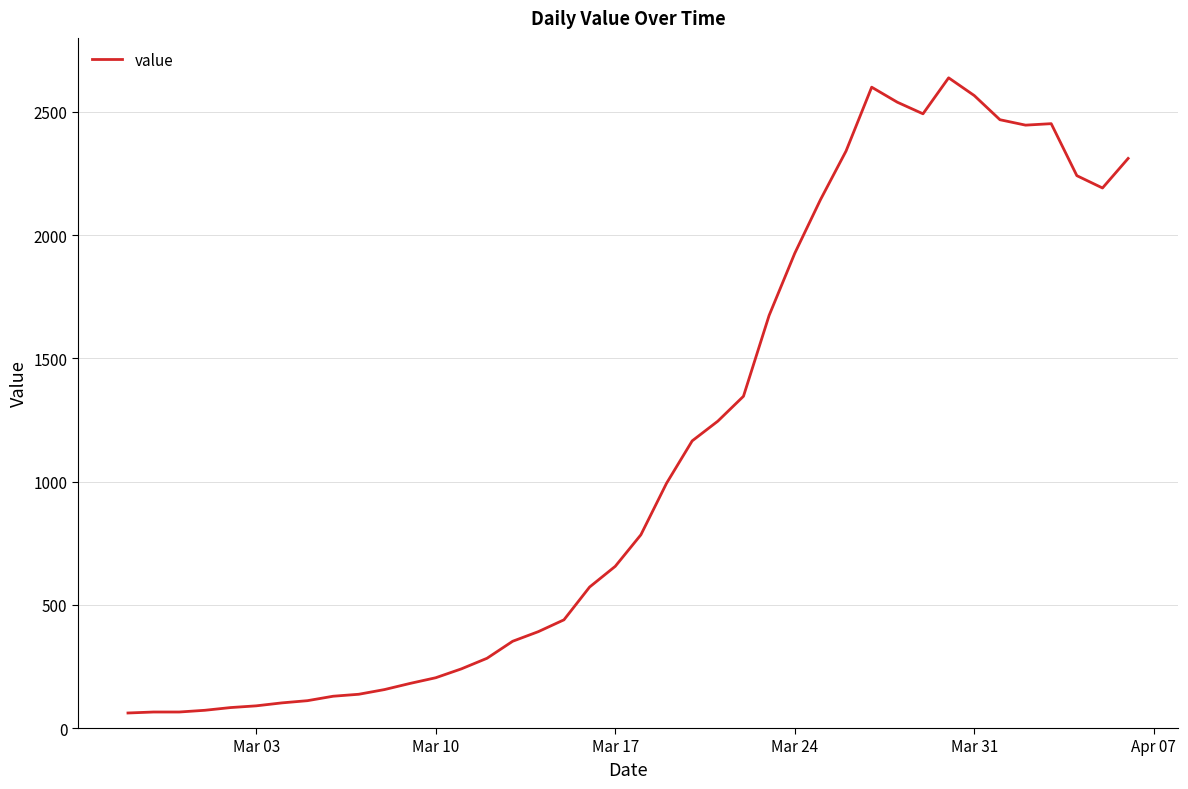

What is the difference between the maximum and minimum values?

2577